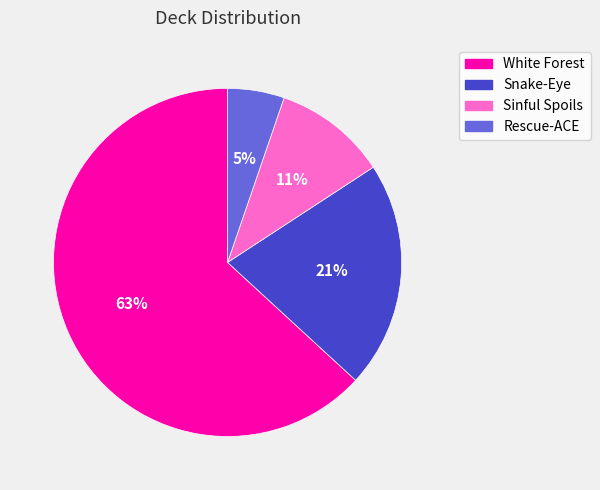

Which has a higher value, Sinful Spoils or Rescue-ACE?

Sinful Spoils